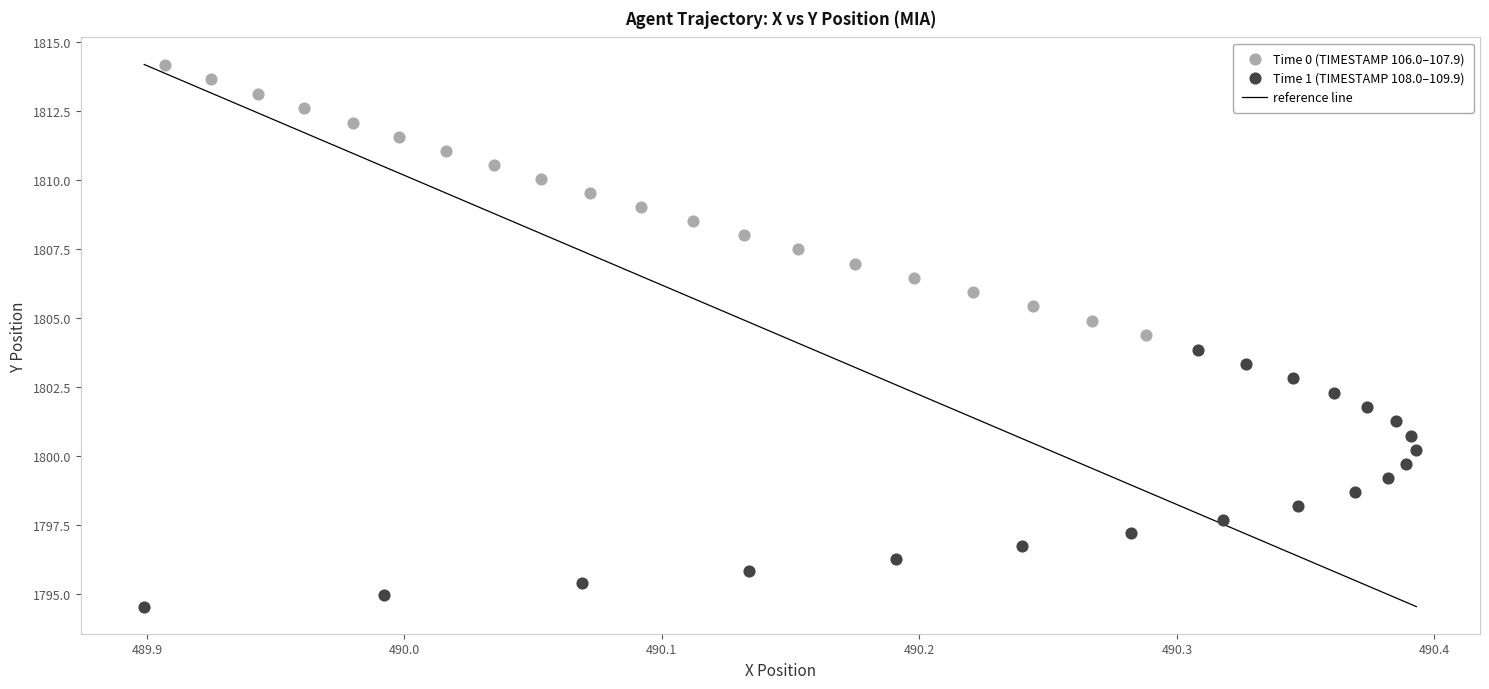

Which series contains the lowest Y value?

Time 1 (TIMESTAMP 108.0–109.9)